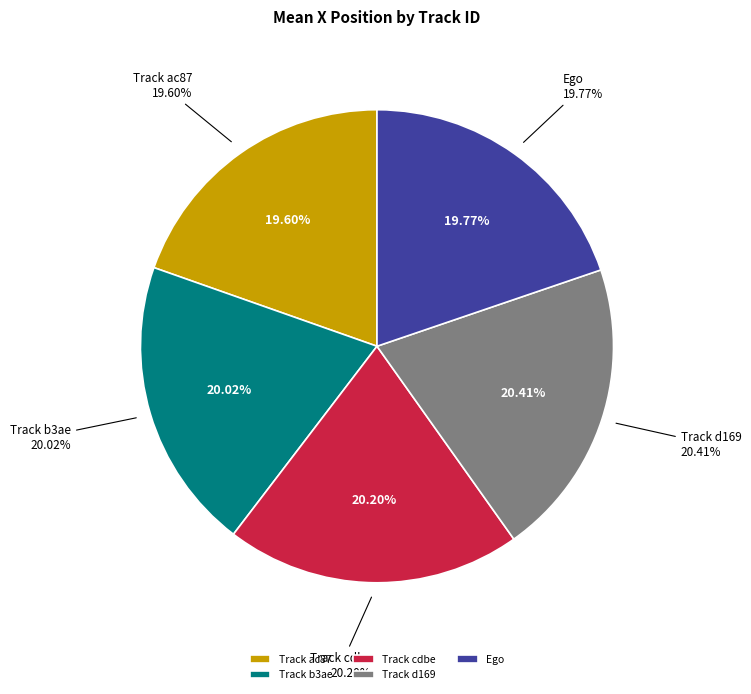

Is it true that d16975f8ff2543f3830974a0fa192455 is 20% of the pie?

True